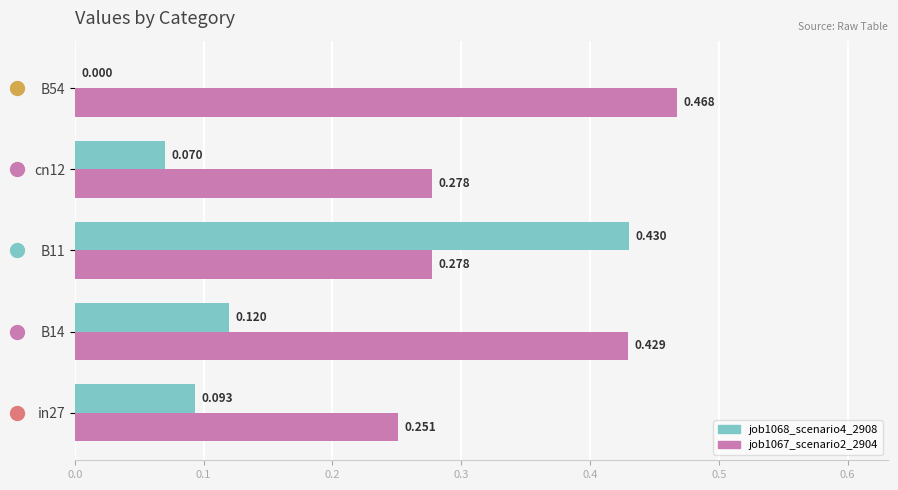

Is the value of job1068_scenario4_2908 at B11 greater than the value of job1067_scenario2_2904 at in27?

Yes